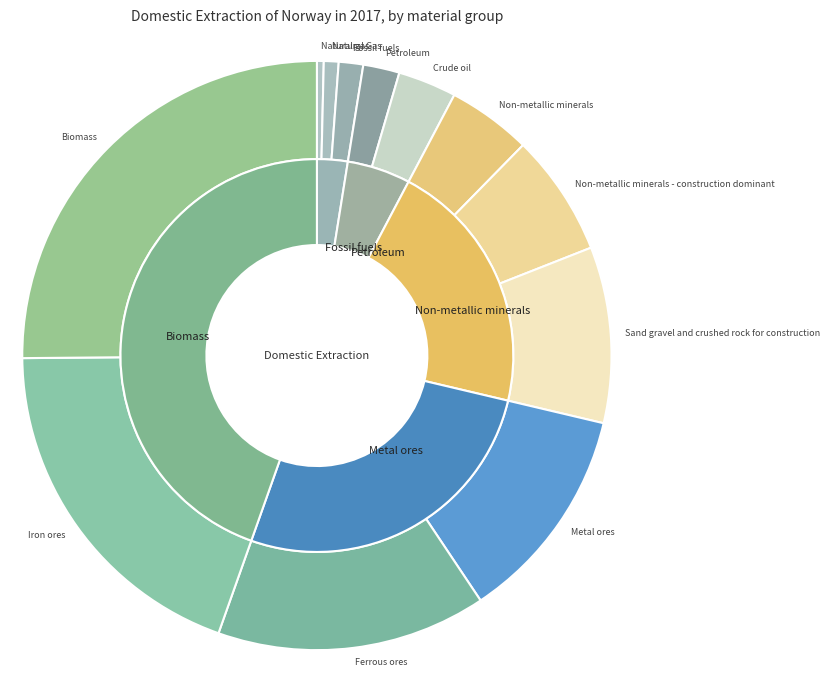

To the nearest percent, what percentage of the pie is 10?

19%